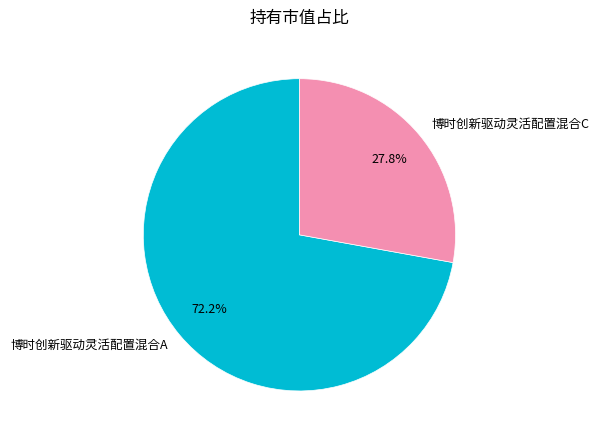

Is 博时创新驱动灵活配置混合A the majority of the pie?

Yes